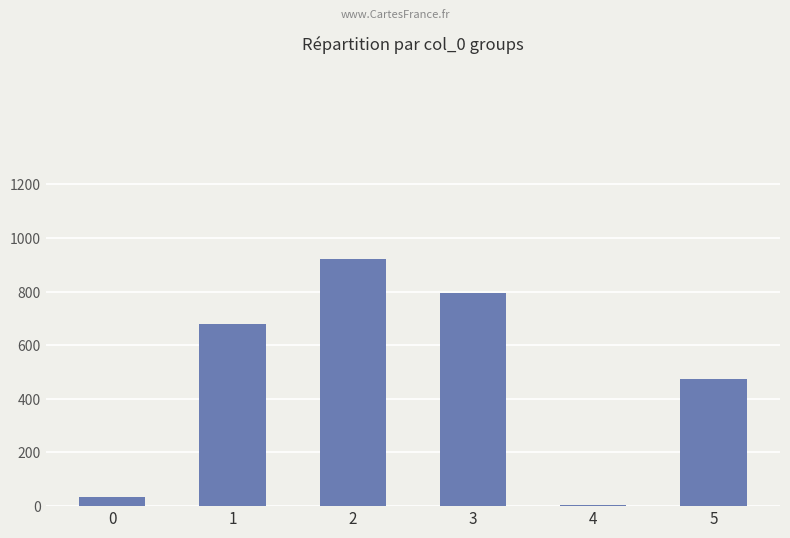

Reading right to left, extract all data points from this chart.

475.0	4.7	795.1	920.5	677.4	35.7